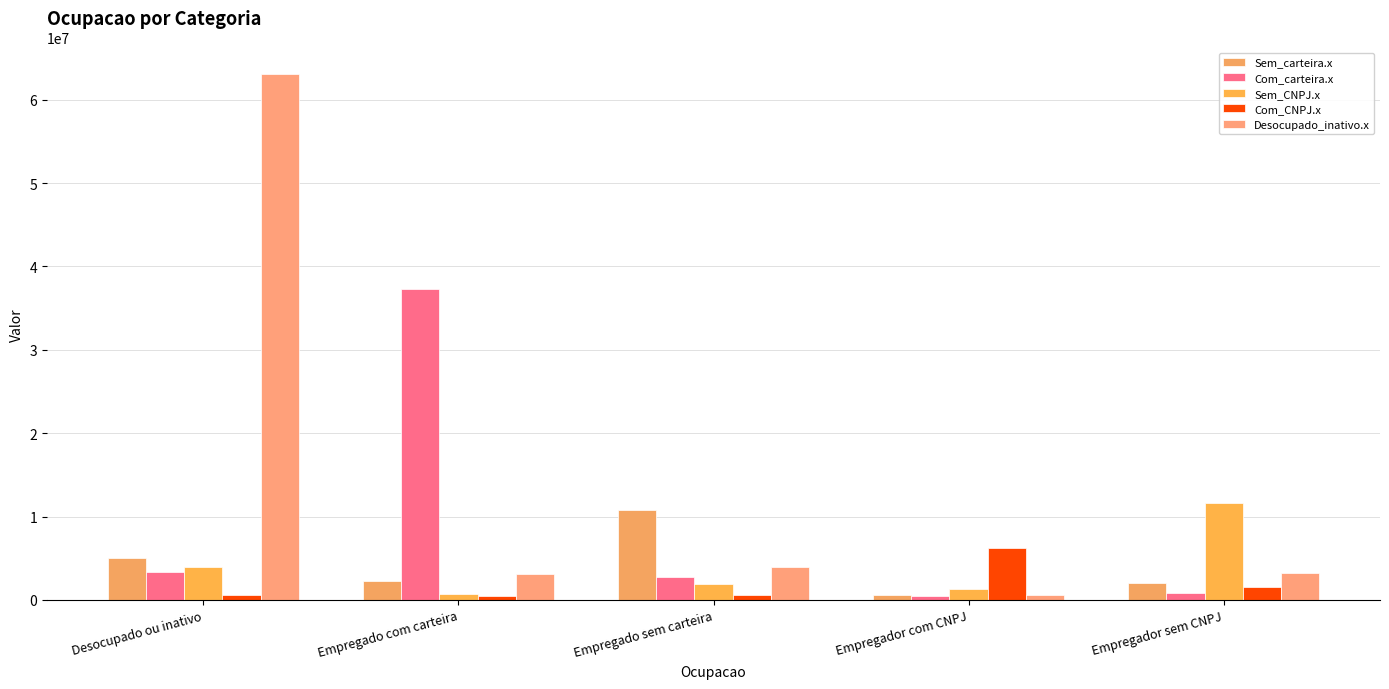

At which label is Sem_CNPJ.x closest to 6184521?

Desocupado ou inativo